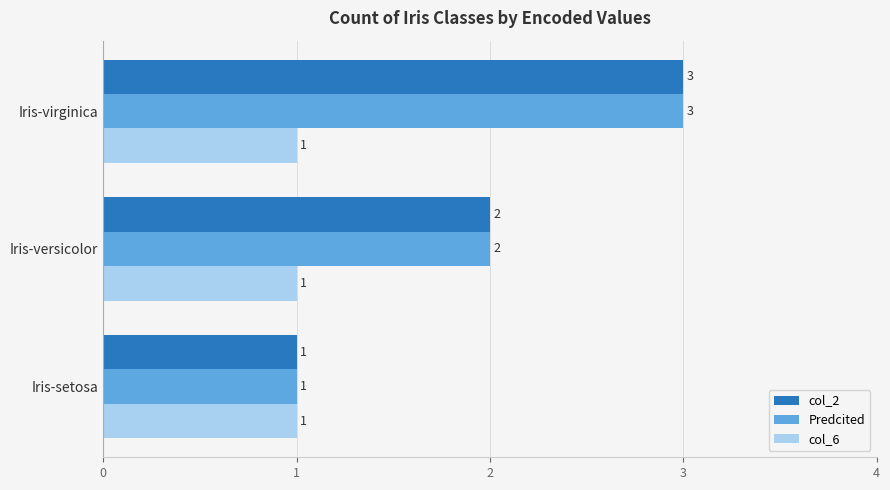

What is the sum of all col_6 values?

3